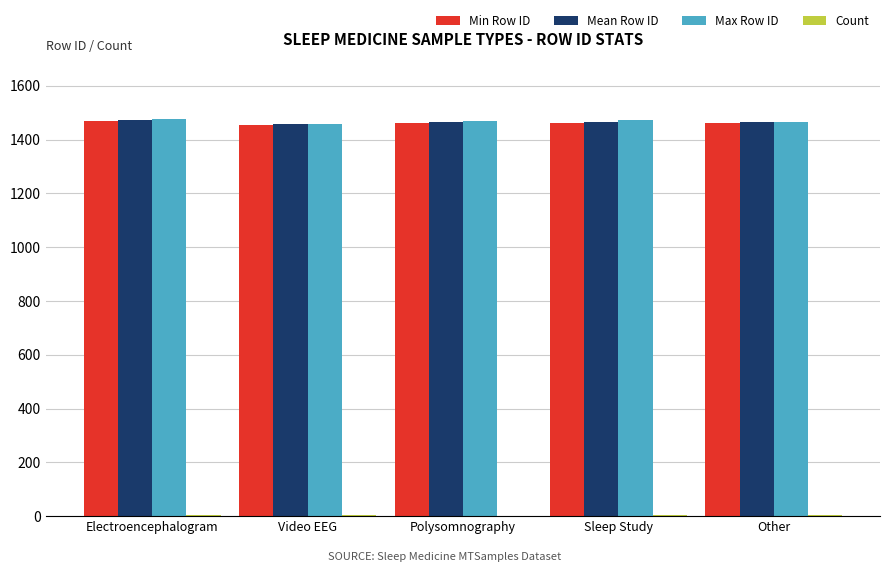

What is the maximum value for Min Row ID?

1469